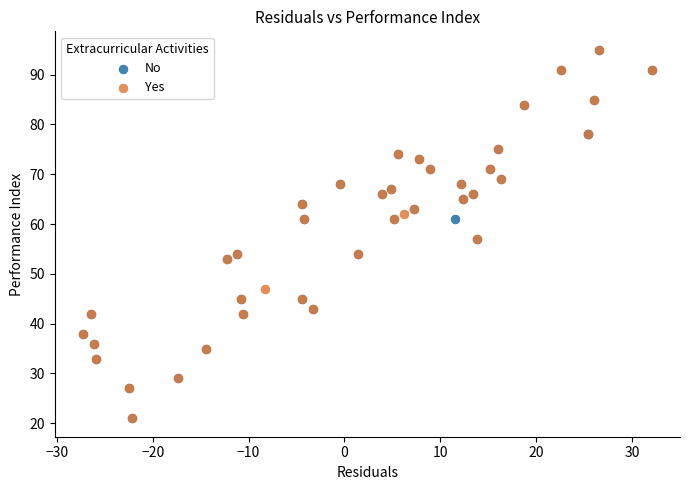

What are all the series names shown in the legend?

No, Yes